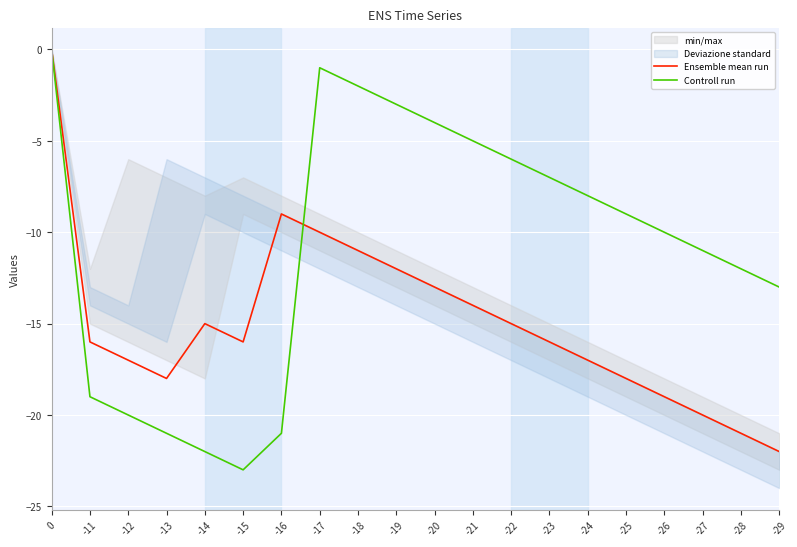

List the labels in order of Controll run value, smallest first.

-15, -14, -13, -16, -12, -11, -29, -28, -27, -26, -25, -24, -23, -22, -21, -20, -19, -18, -17, 0